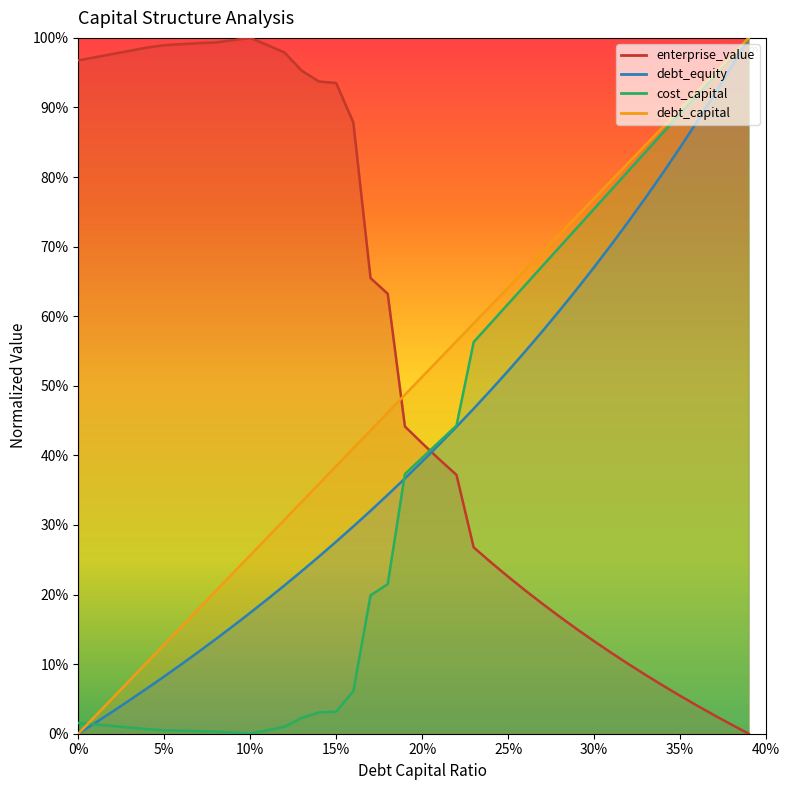

At how many categories does at least one series exceed 0?

40